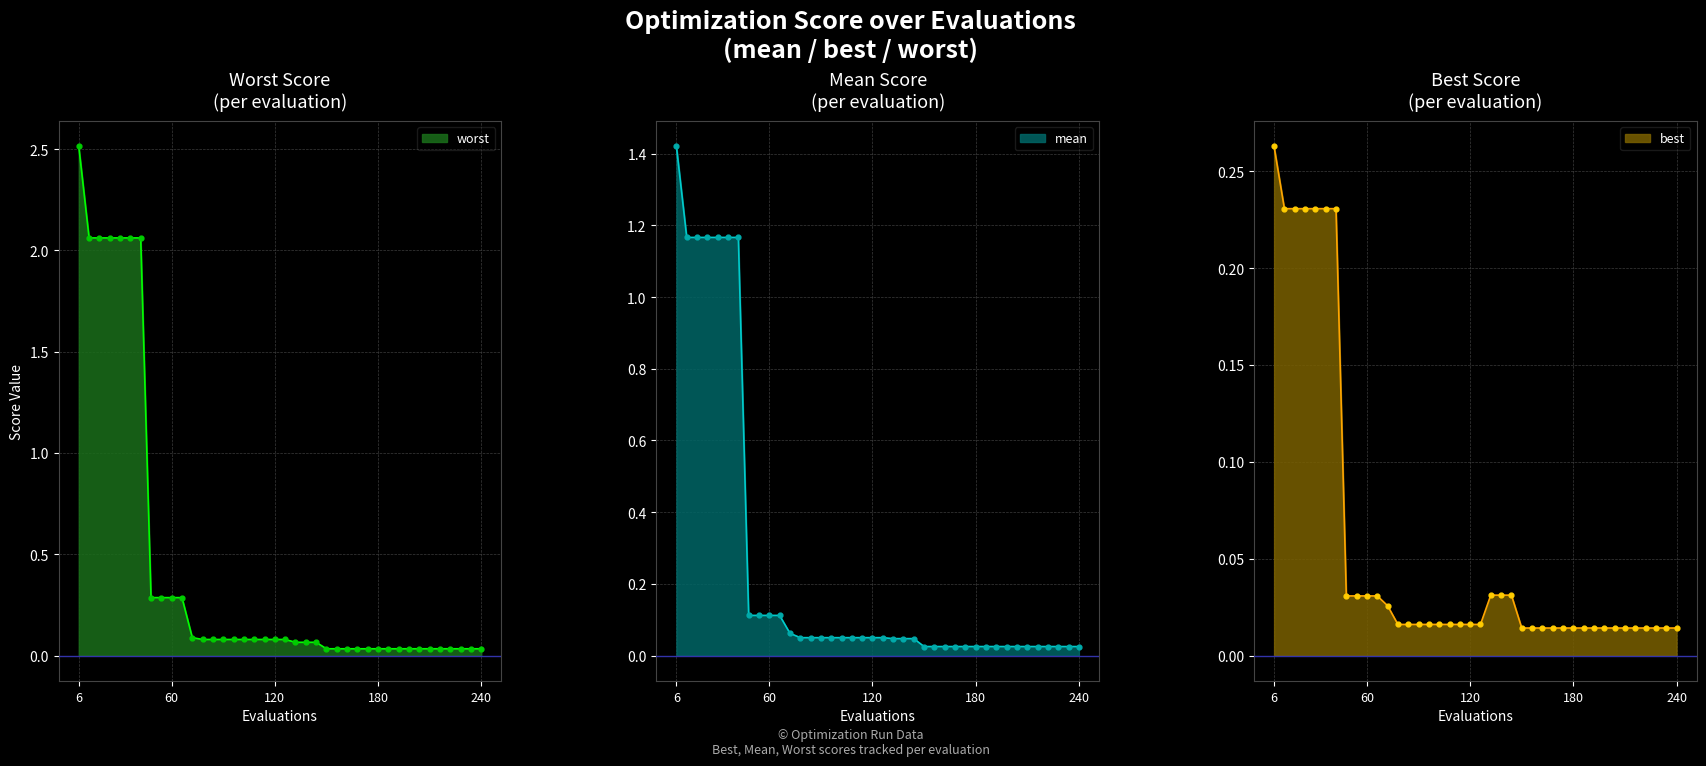

Which series contains the highest Y value?

worst